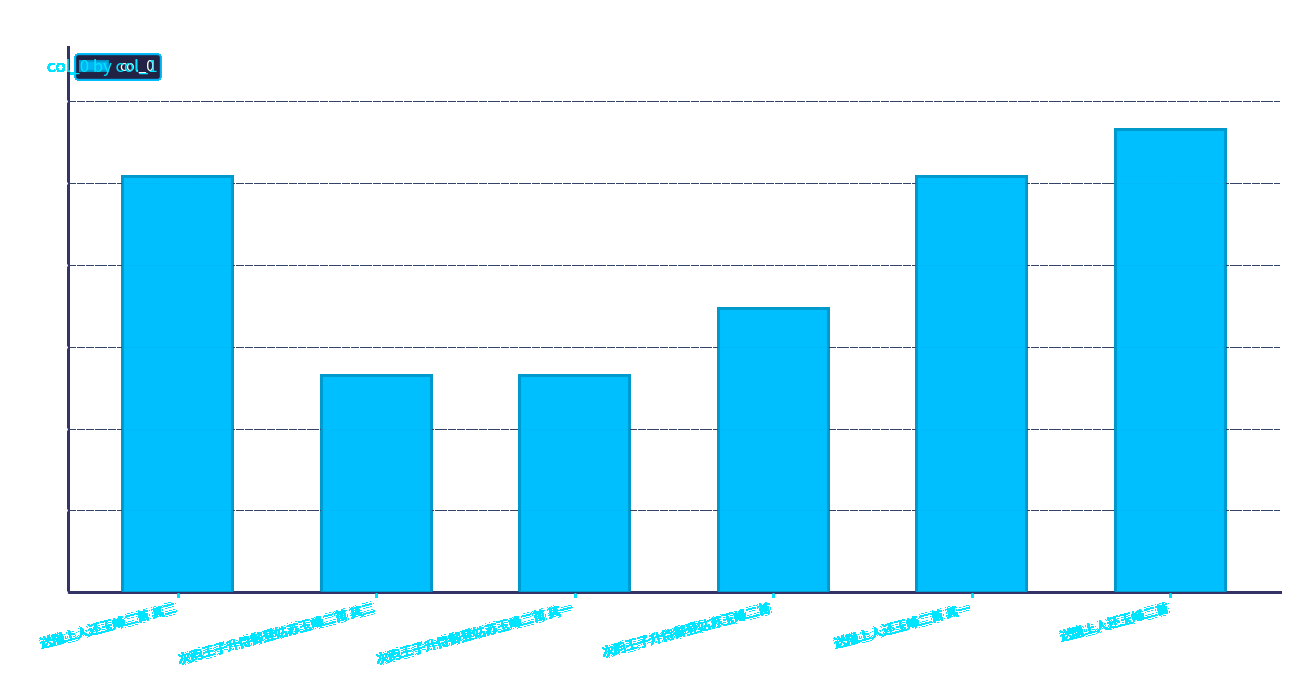

What is the label of the 6th bar from the left?

送隐上人还玉峰二首